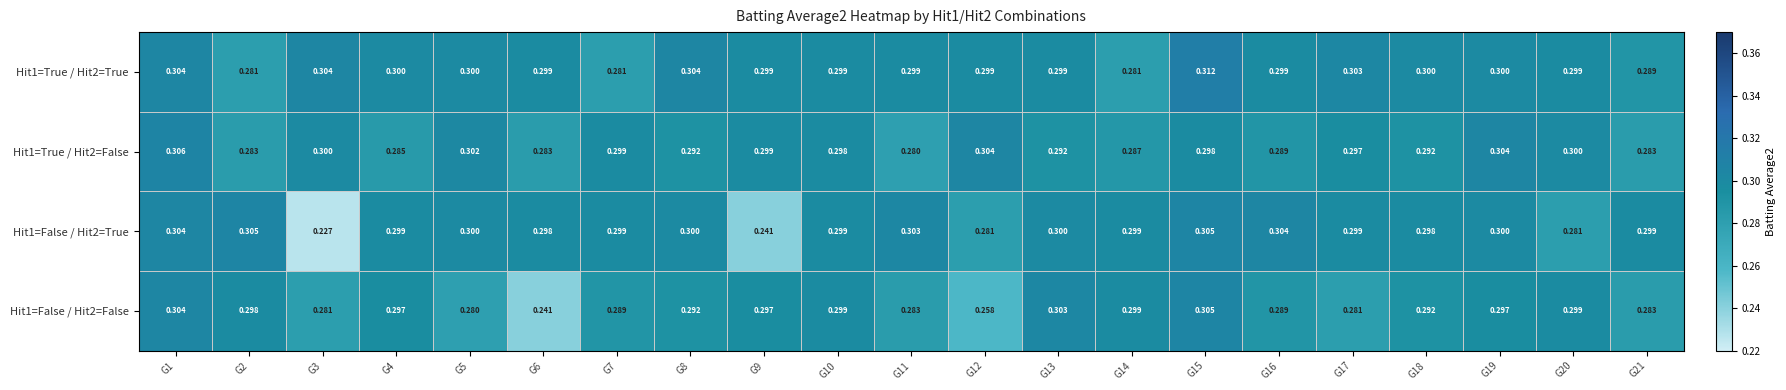

Is the value of Hit1=False / Hit2=True at G7 greater than the value of Hit1=False / Hit2=False at G11?

Yes